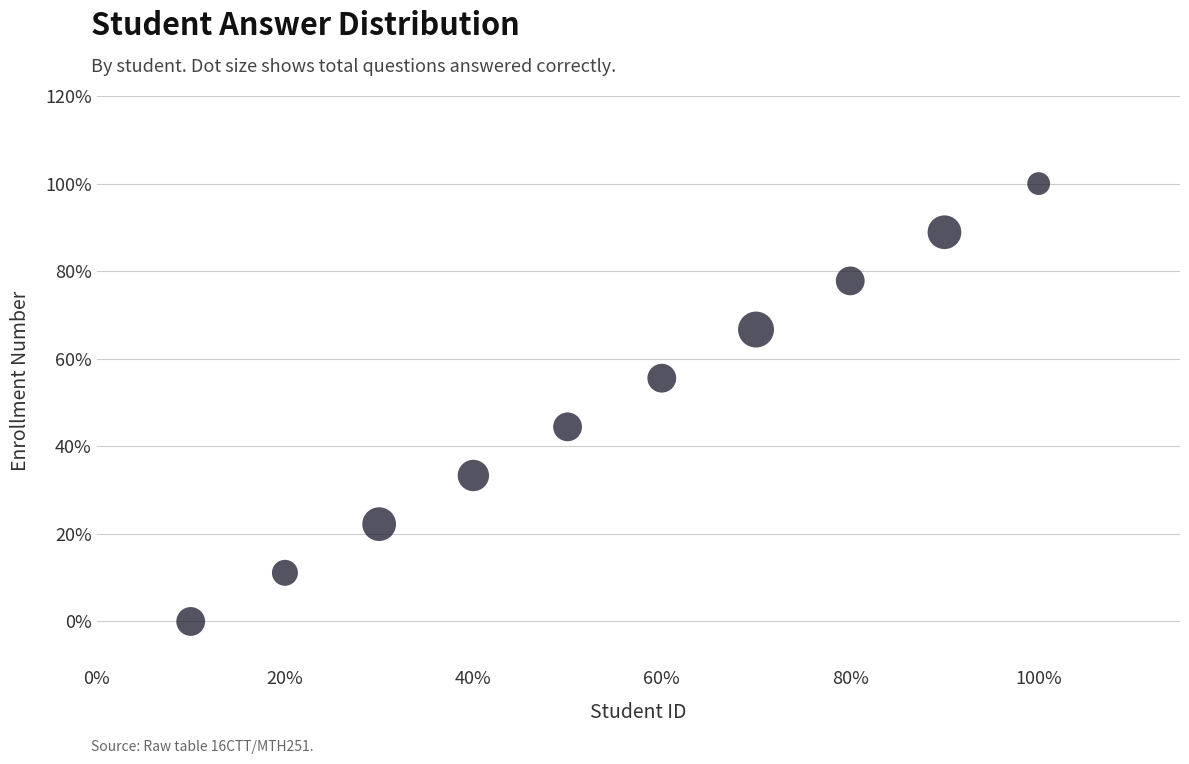

What is the range of Y values (max minus min)?

100.0